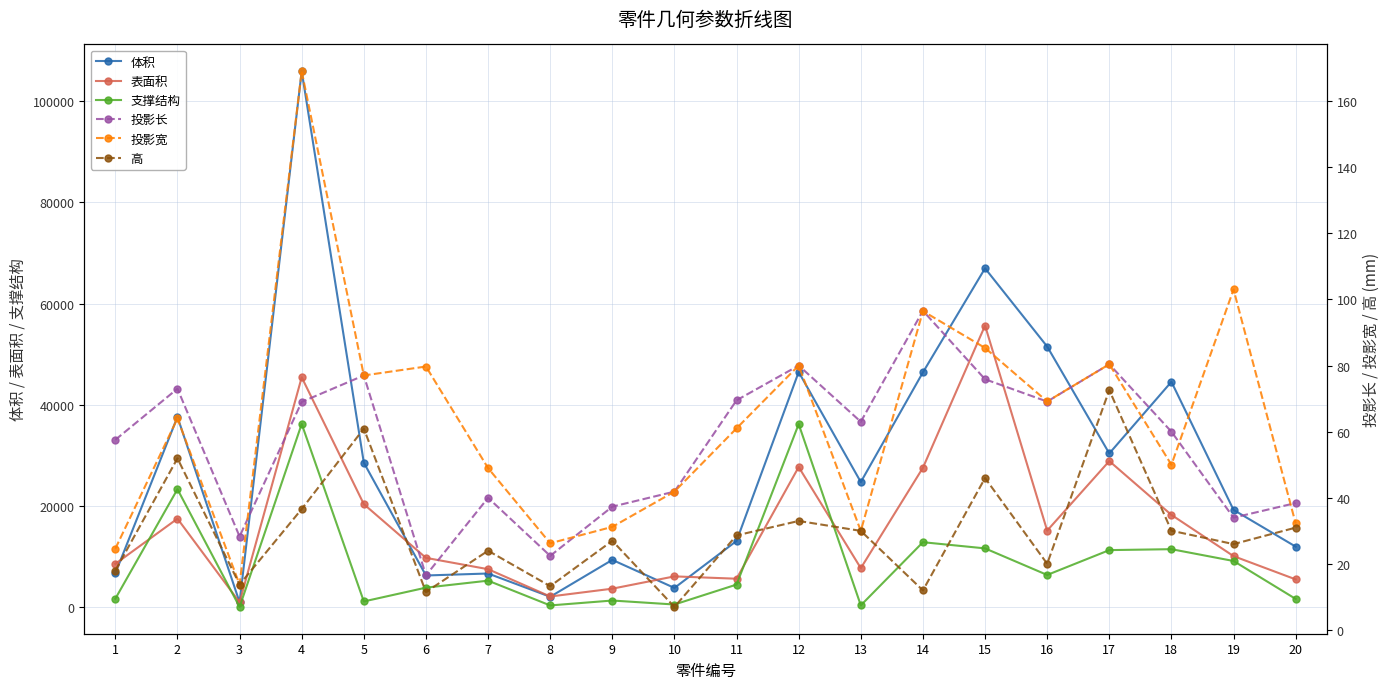

The value of 体积 at 10 is 1545.9. True or false?

False